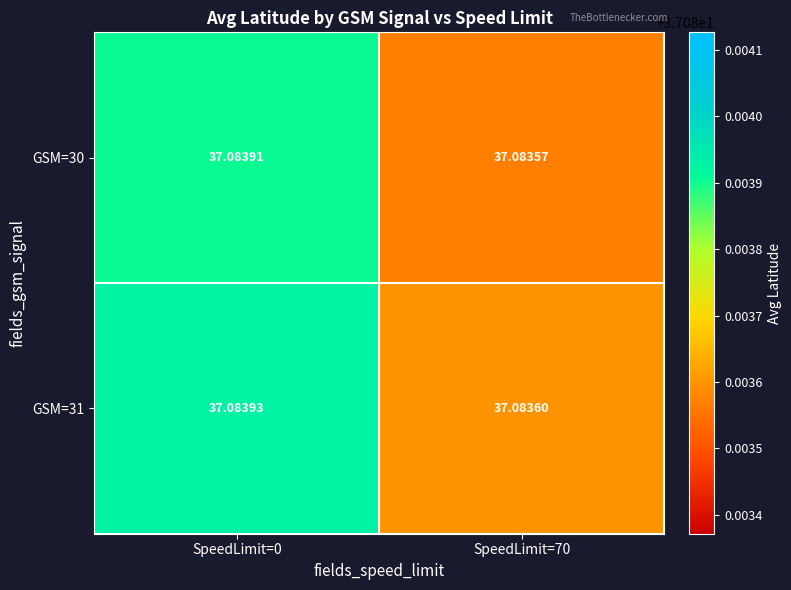

Is the value of GSM=31 at SpeedLimit=70 greater than the value of GSM=30 at SpeedLimit=0?

No